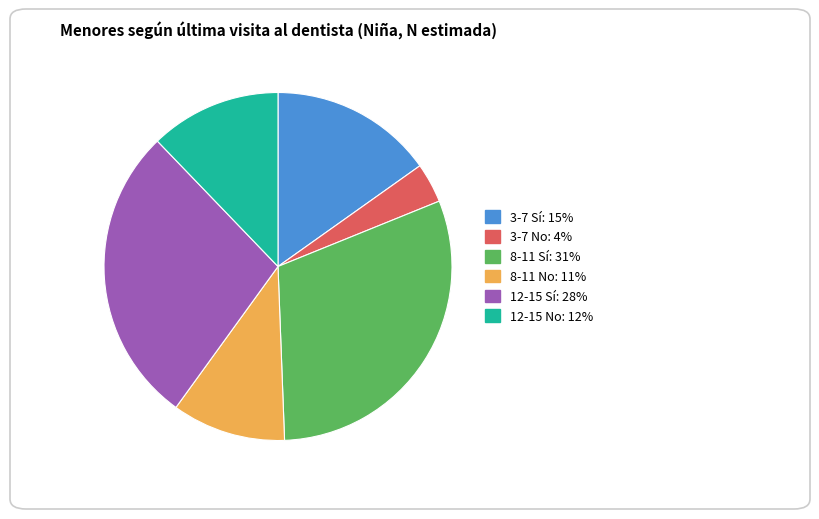

Which category has the smallest portion of the pie?

3-7 No